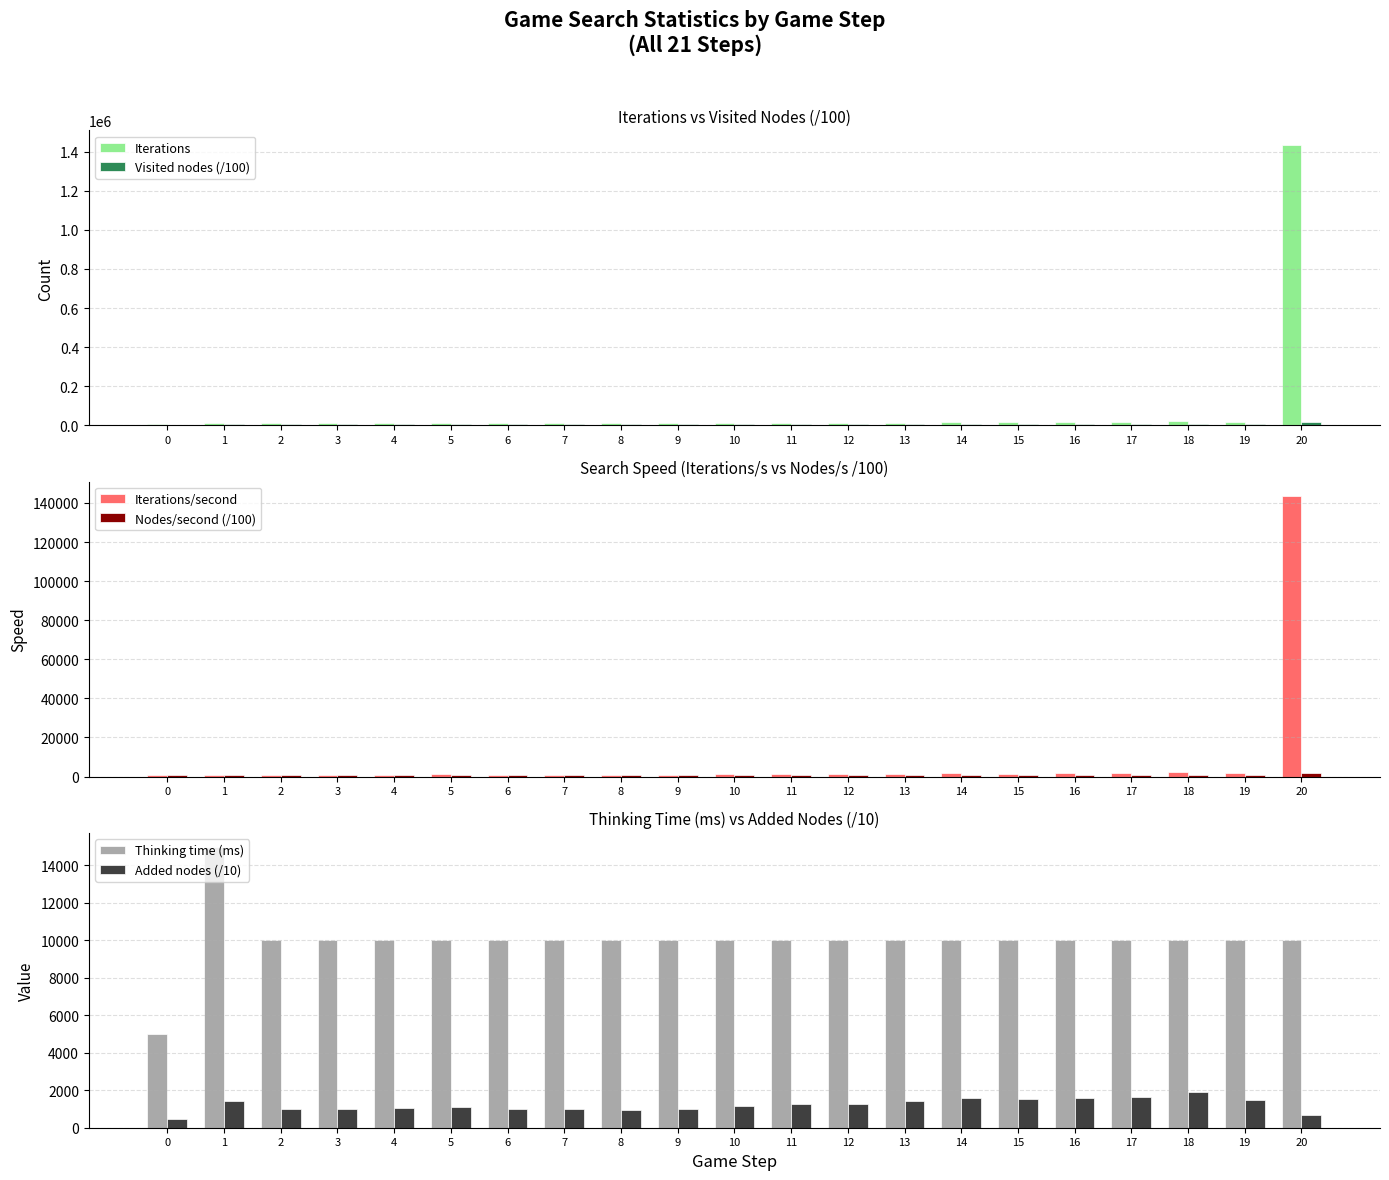

Which series has the largest range (max minus min)?

Iterations